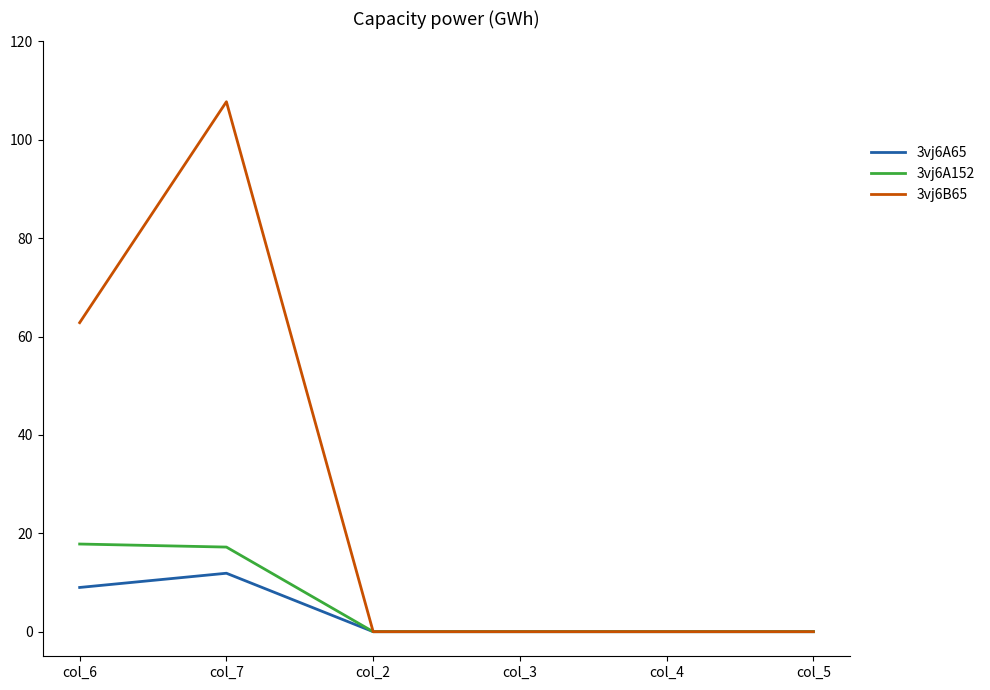

Reading left to right, extract all data points from this chart.

3vj6A65: 9.0	11.9	0.0	0.0	0.0	0.0
3vj6A152: 17.8	17.2	0.0	0.0	0.0	0.0
3vj6B65: 62.8	107.7	0.0	0.0	0.0	0.0